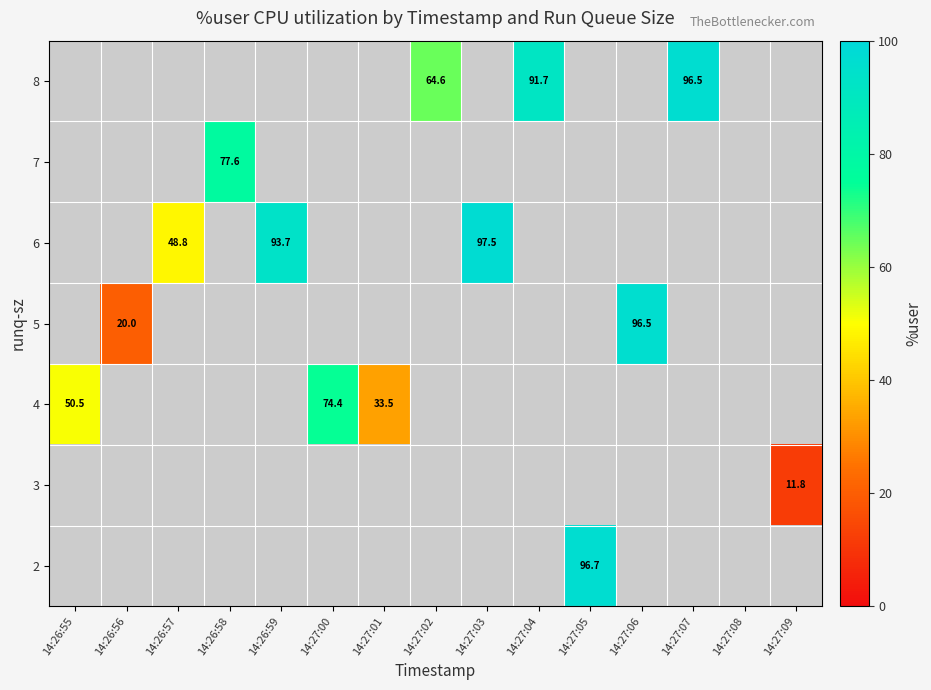

The 6 series shows 97.5 at 14:27:03. True or false?

True